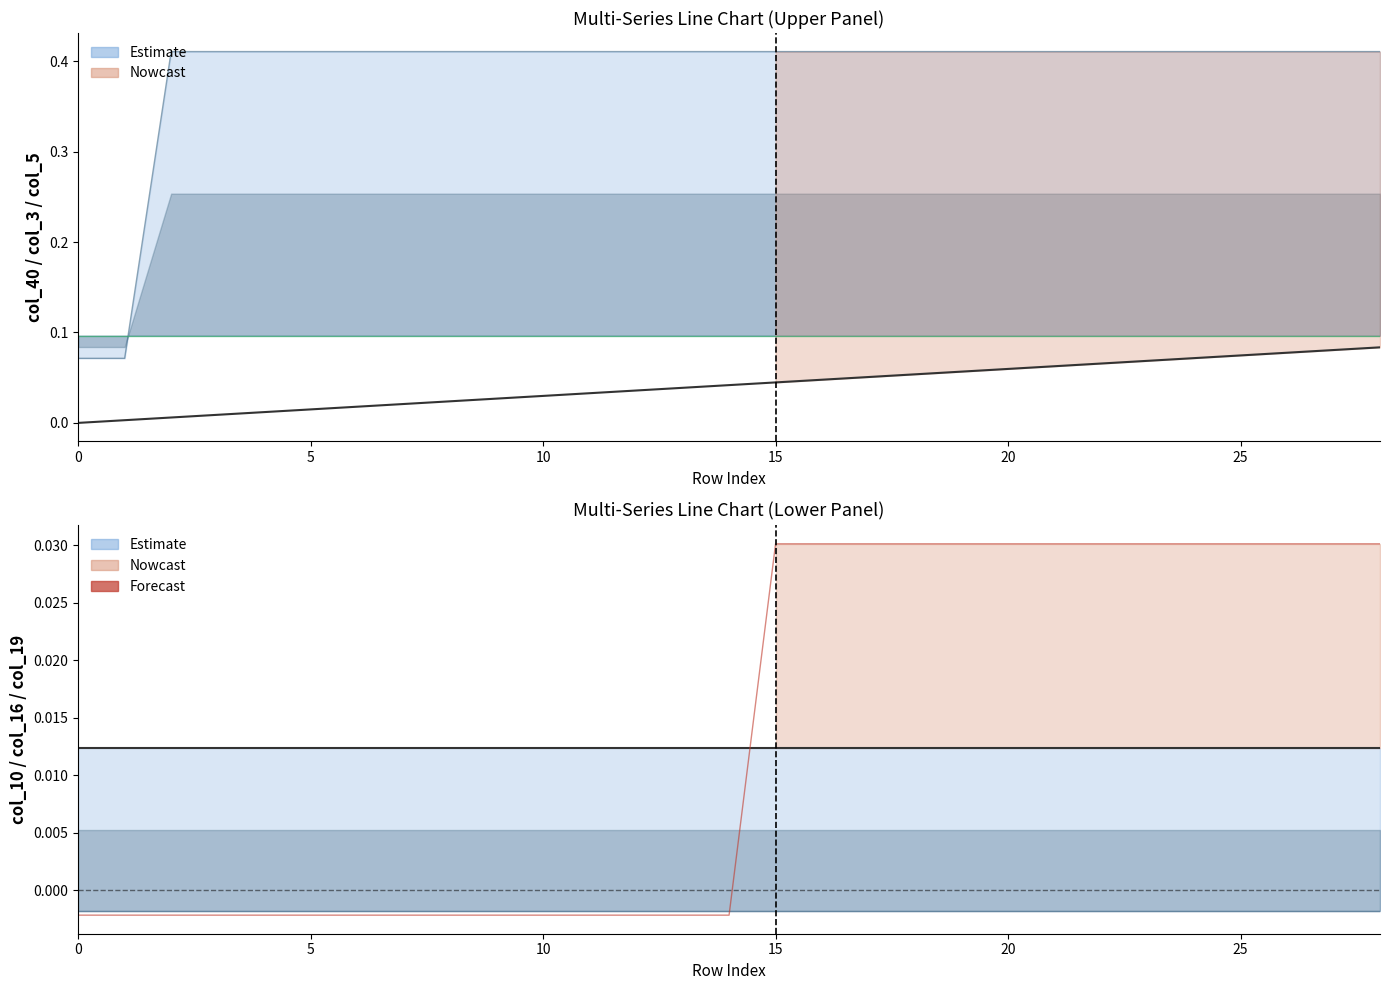

Where do col_16 and col_19 first cross each other?

14 and 15